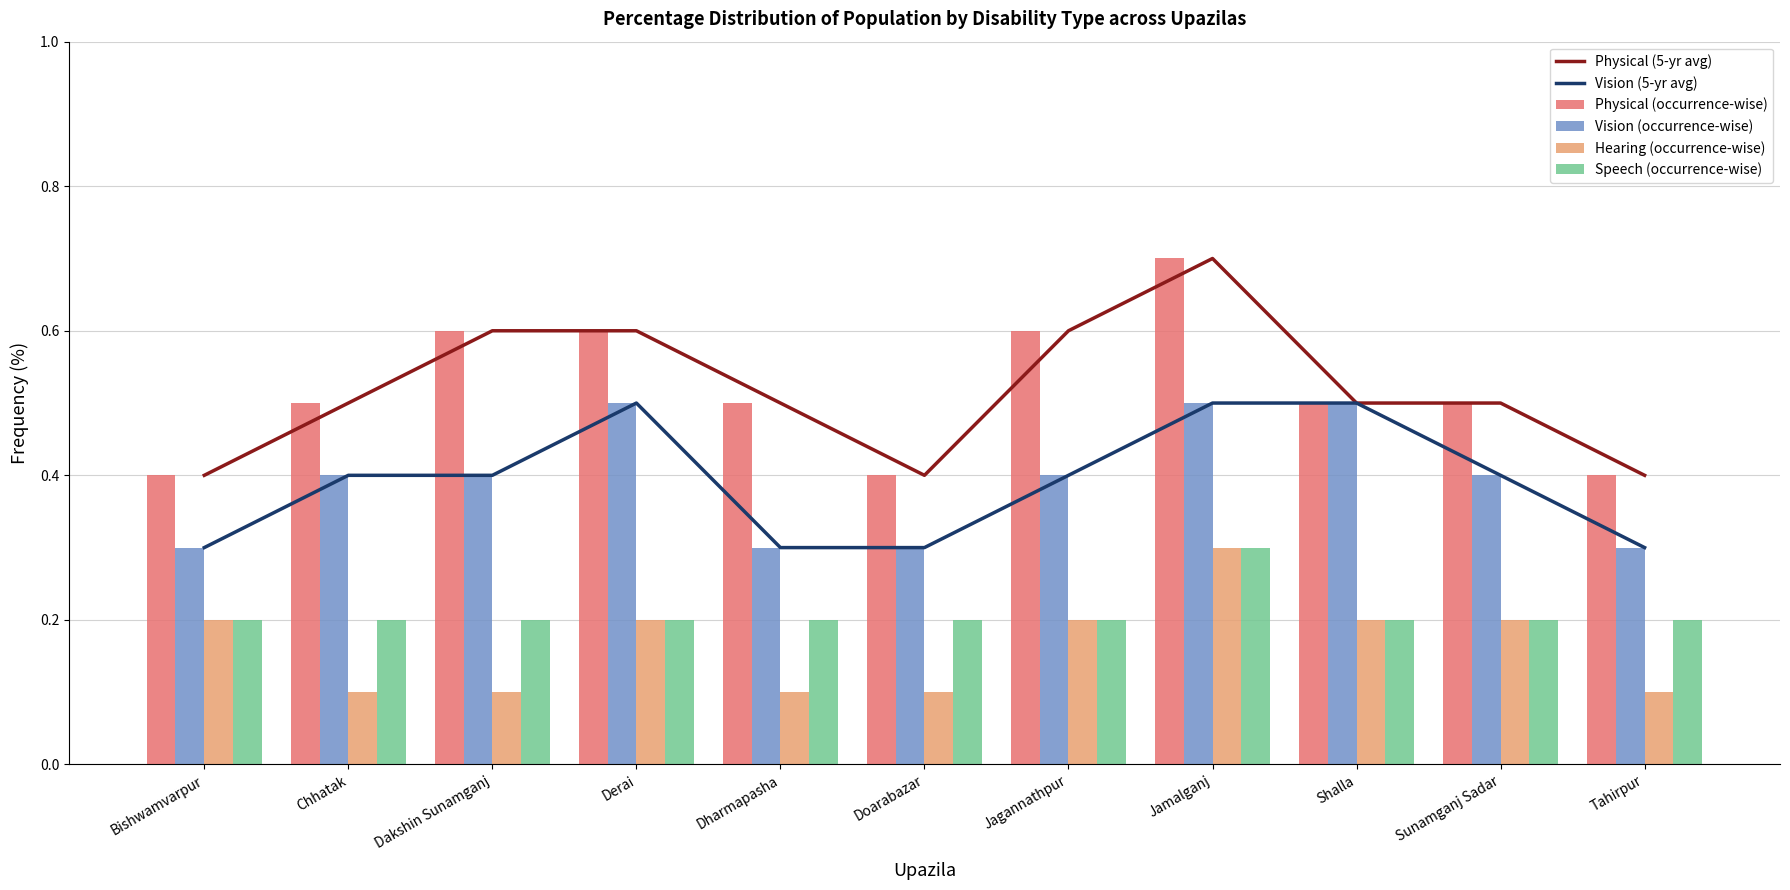

What position from the left is Jamalganj?

8